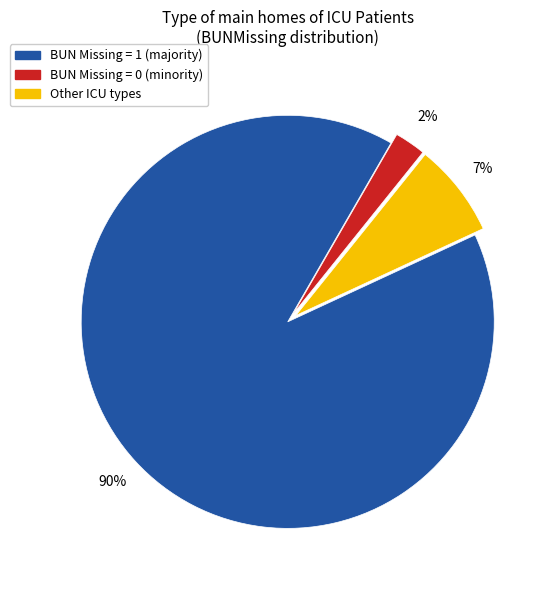

To the nearest percent, what is the average slice percentage?

33%